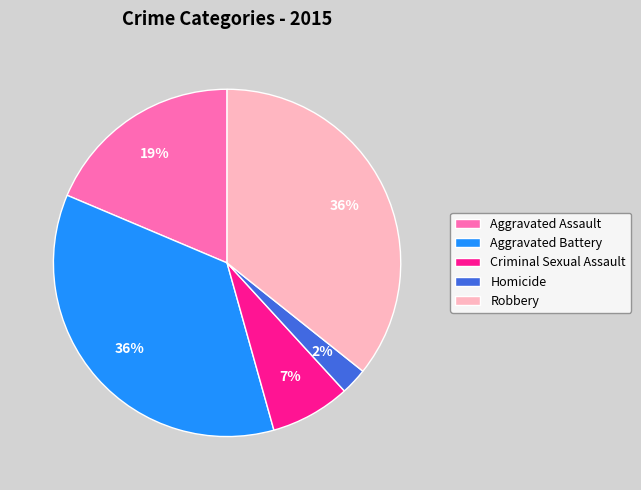

What is the ratio of the value at Homicide to the value at Criminal Sexual Assault?

0.3